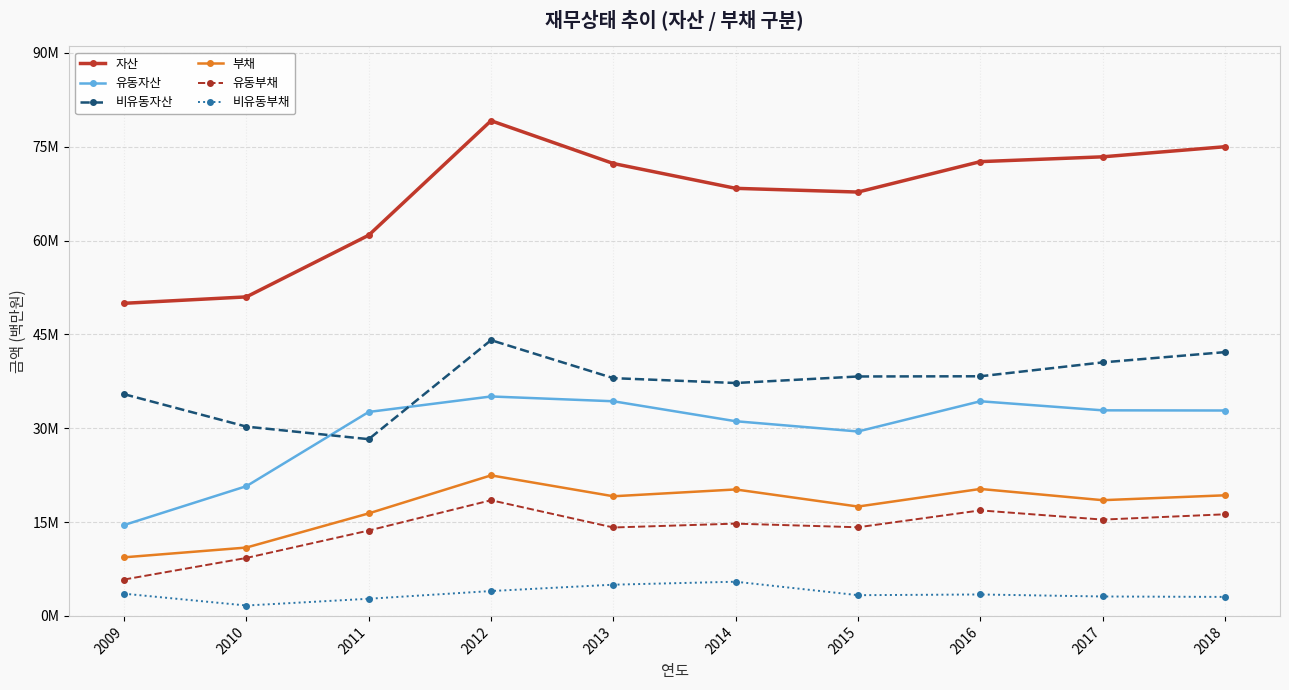

How many interior local peaks does the 부채 series have?

3